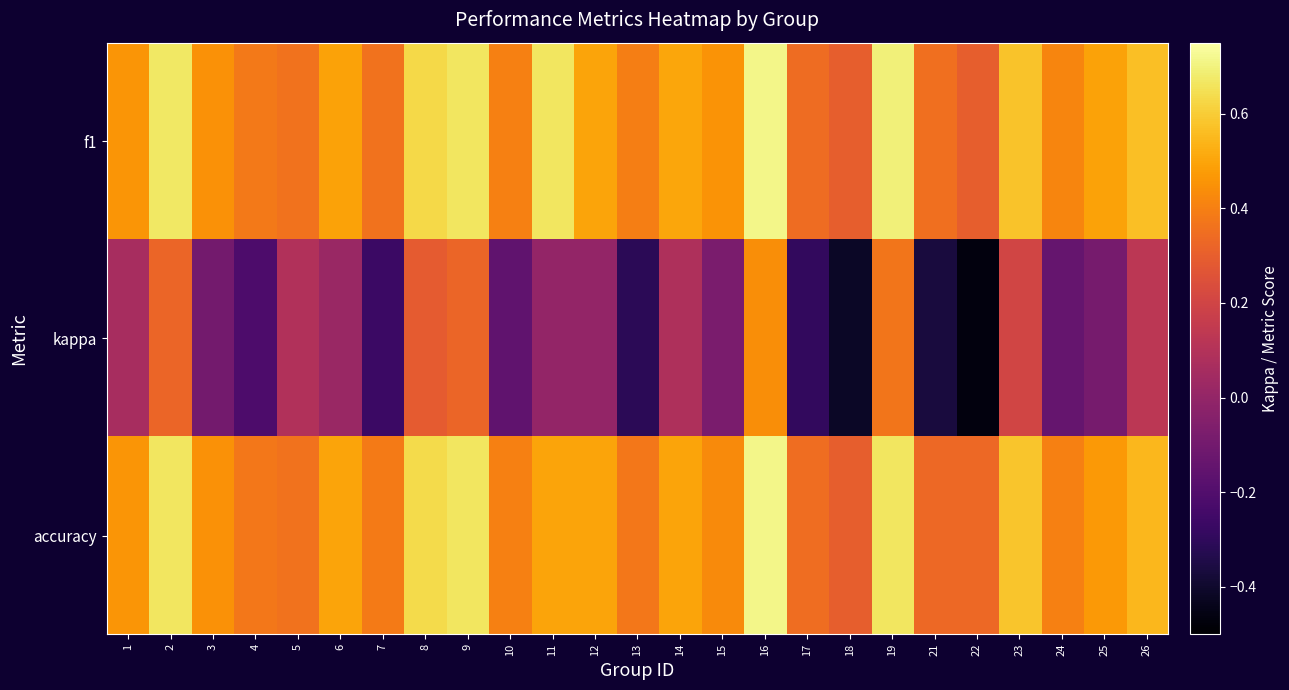

At 1, list the series in order from smallest to largest.

kappa, f1, accuracy